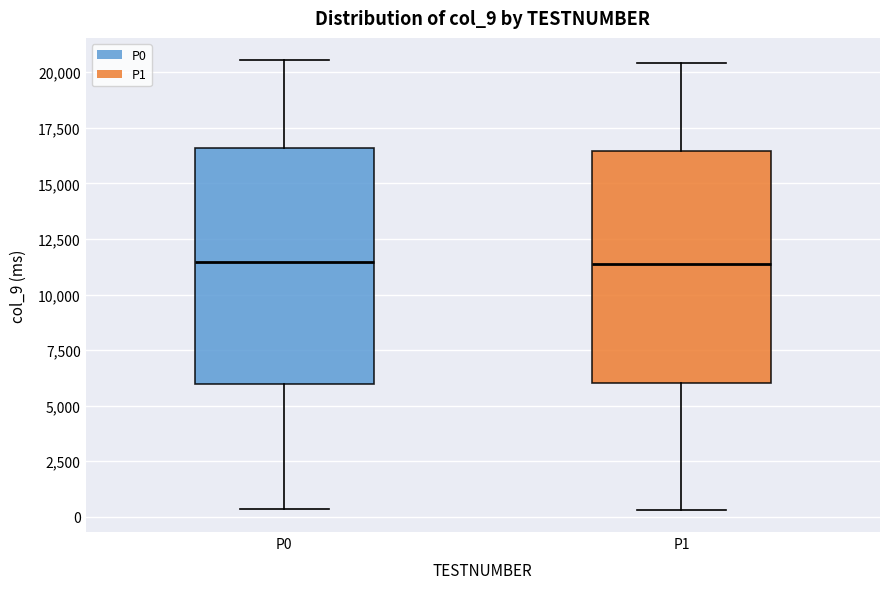

Reading left to right, transcribe this box plot: for each box, give where its median line is, the range the box spans, and where its two whiskers end, as read against the y-axis. The values are not printed on the chart, so give them approximately, as read against the axis.

P0: median 11500, box 6000 to 16500, whiskers 500 to 20500
P1: median 11500, box 6000 to 16500, whiskers 500 to 20500